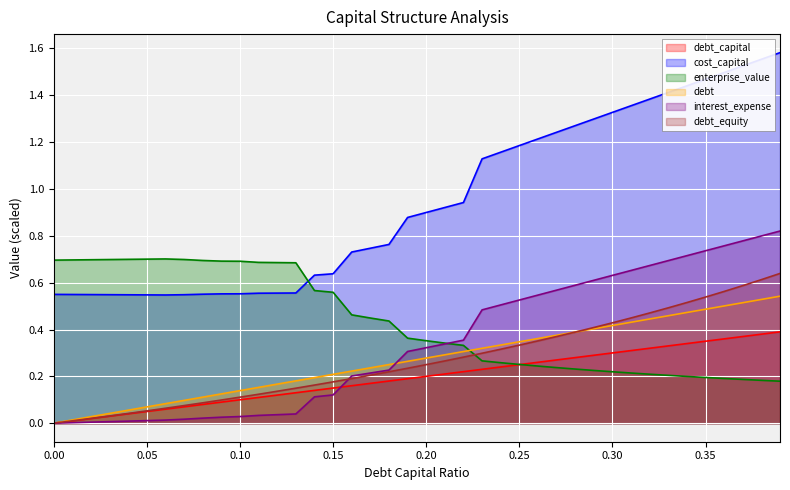

What is the total value across all series at 0.36?

3.9